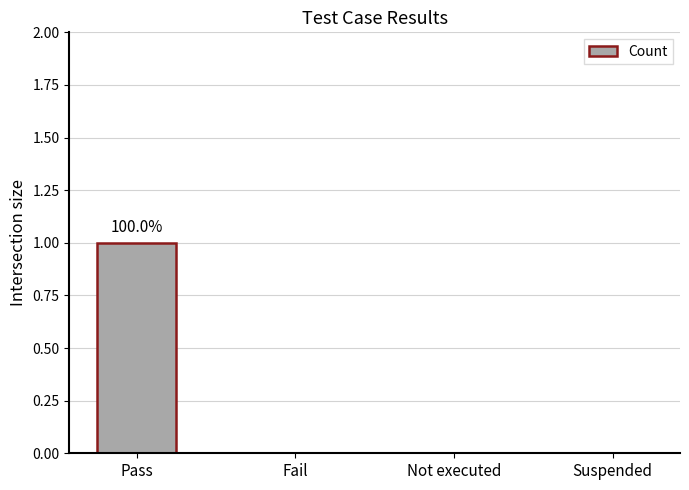

What value does the data have at Pass?

1